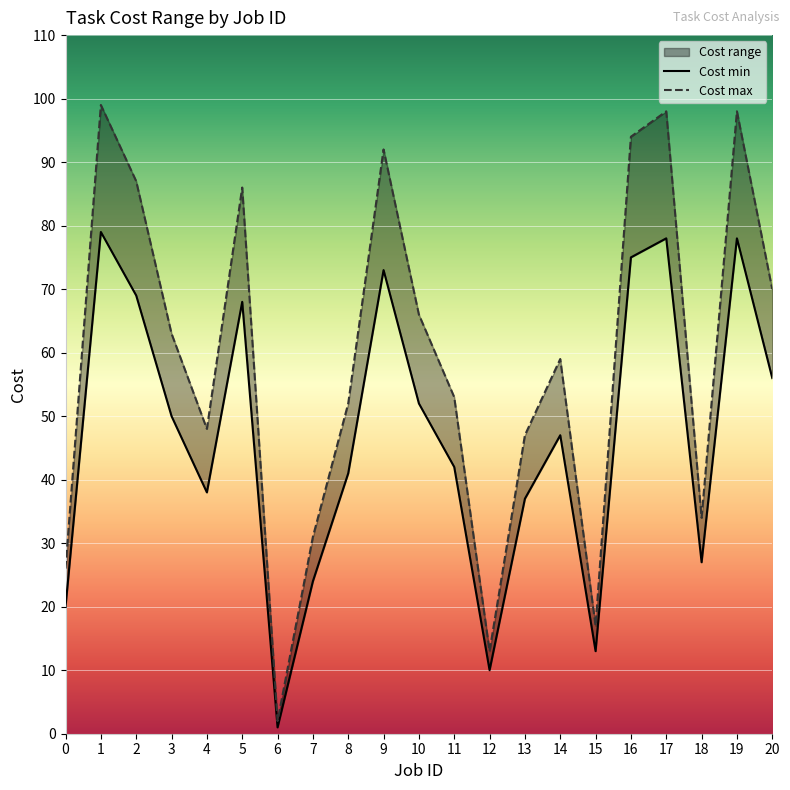

What is the spread (max minus min) of values at 16?

19